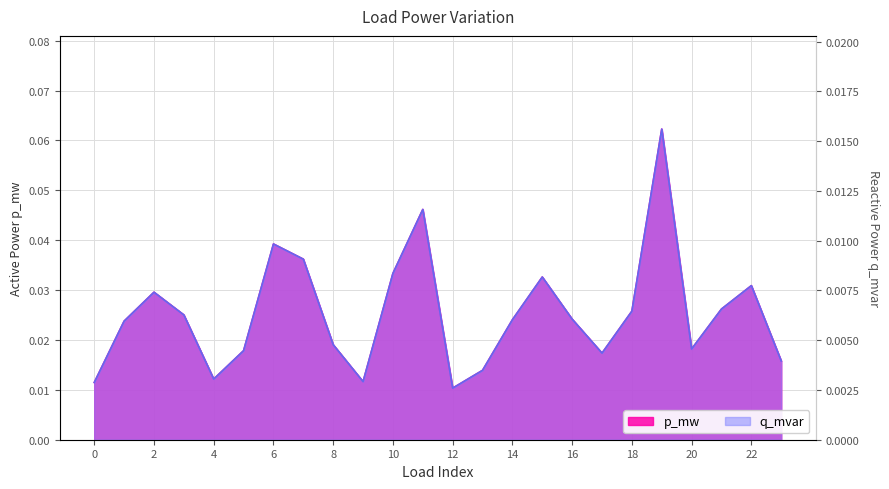

What are all the series names shown in the legend?

p_mw, q_mvar